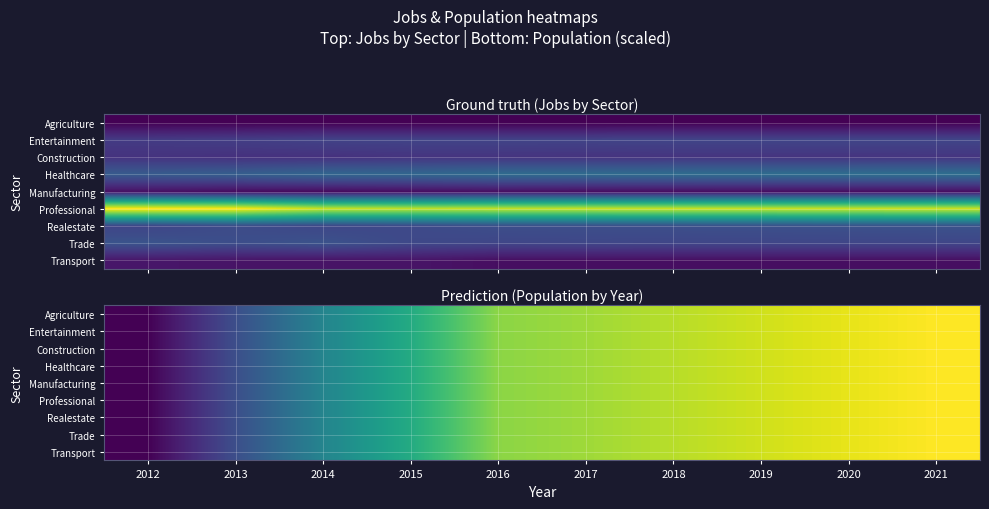

What is the total value across all series at 2021?

327636